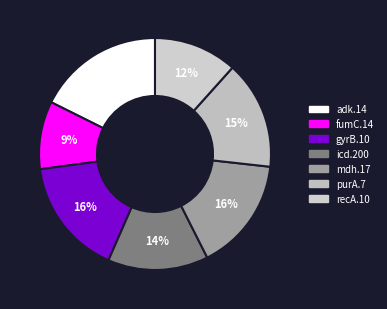

What is the smallest slice in the pie chart?

fumC.14